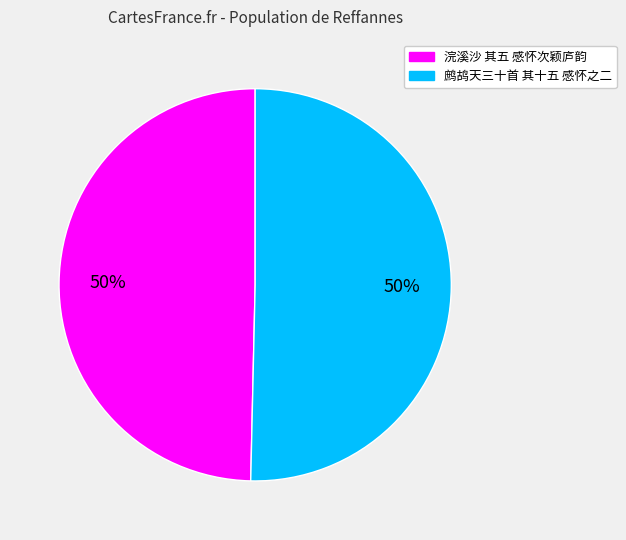

To the nearest percent, what portion does 鹧鸪天三十首 其十五 感怀之二 represent?

50%